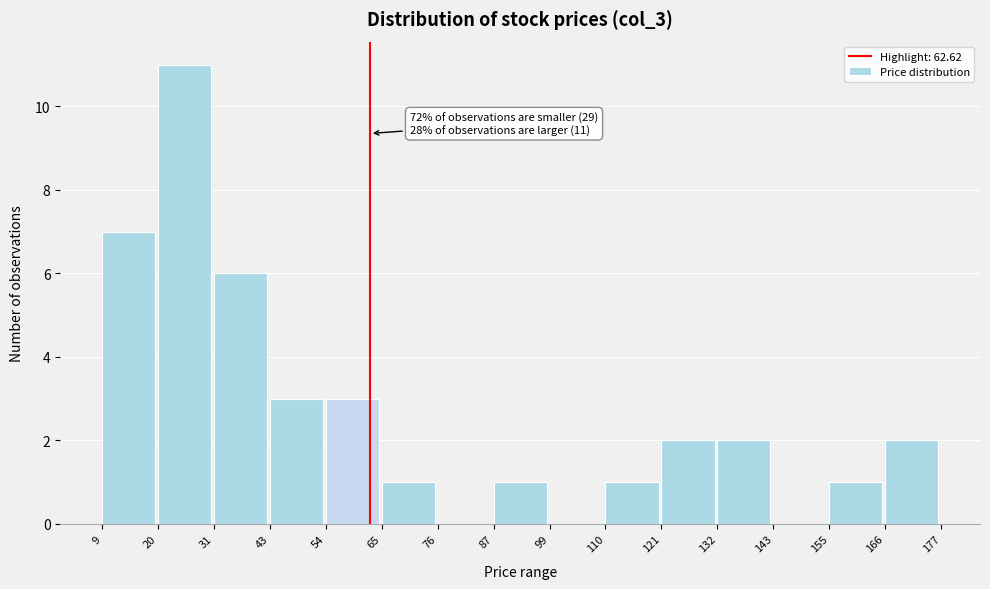

Over which range of the x-axis is the bar tallest?

20 to 31